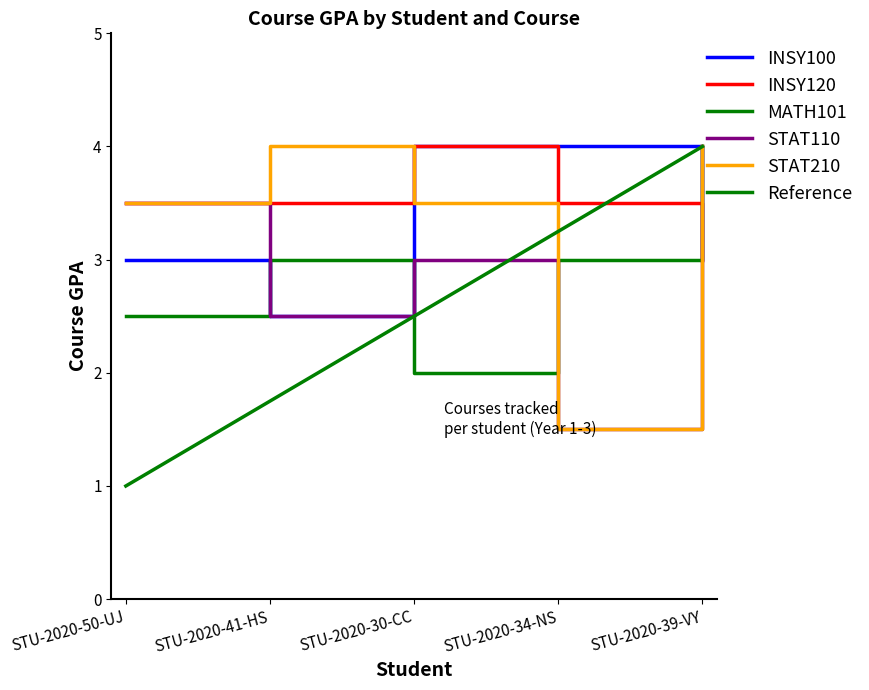

Reading left to right, transcribe all the data shown in this chart.

INSY100: 3.0	2.5	4.0	4.0	3.0
INSY120: 3.5	3.5	4.0	3.5	3.0
MATH101: 2.5	3.0	2.0	3.0	4.0
STAT110: 3.5	2.5	3.0	1.5	4.0
STAT210: 3.5	4.0	3.5	1.5	4.0
Reference: 1.0	1.8	2.5	3.2	4.0